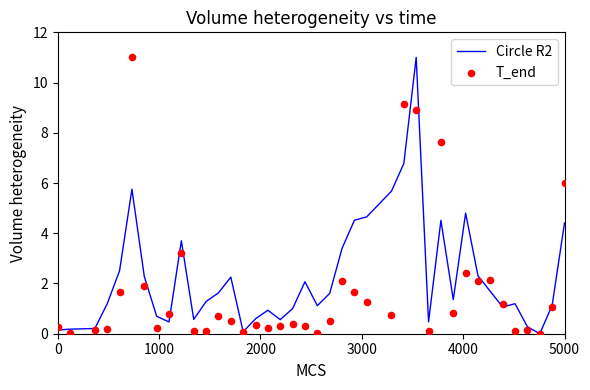

Which series reaches the minimum Y coordinate?

Circle R2